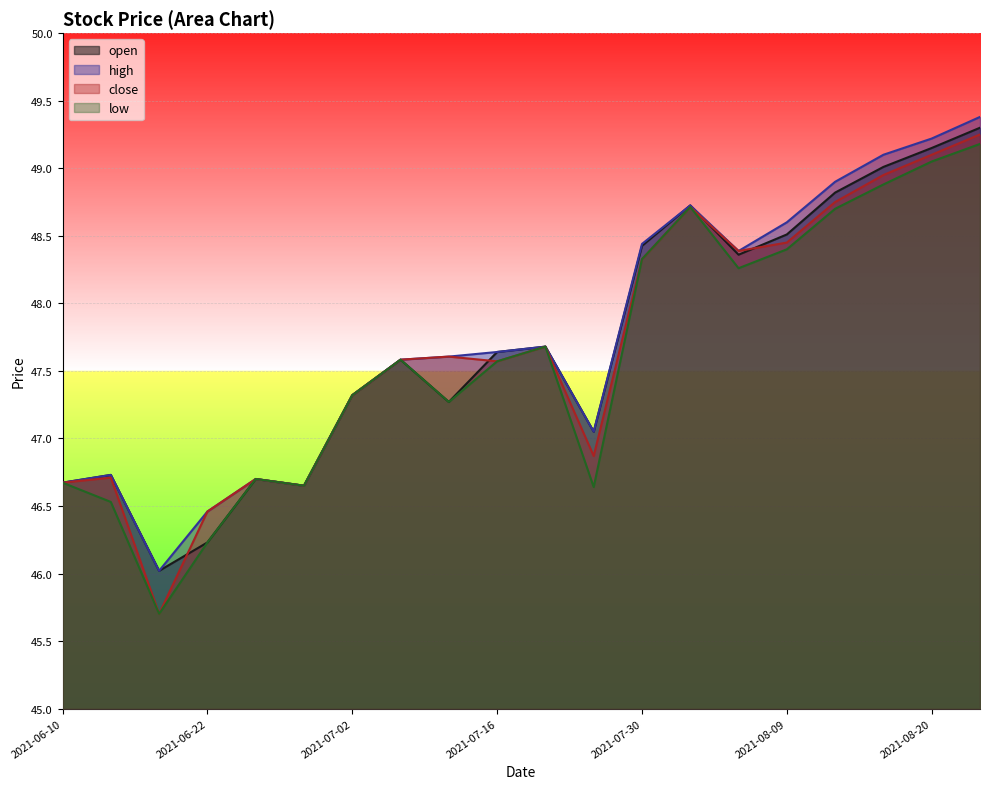

At which label does high first exceed 47?

2021-07-02